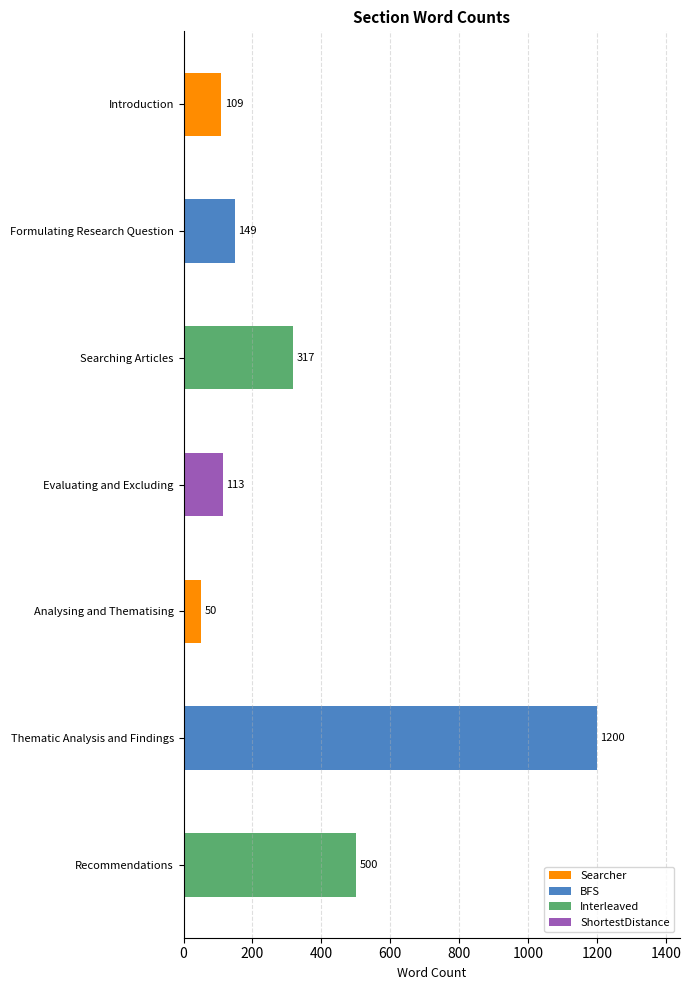

What is the average value?

348